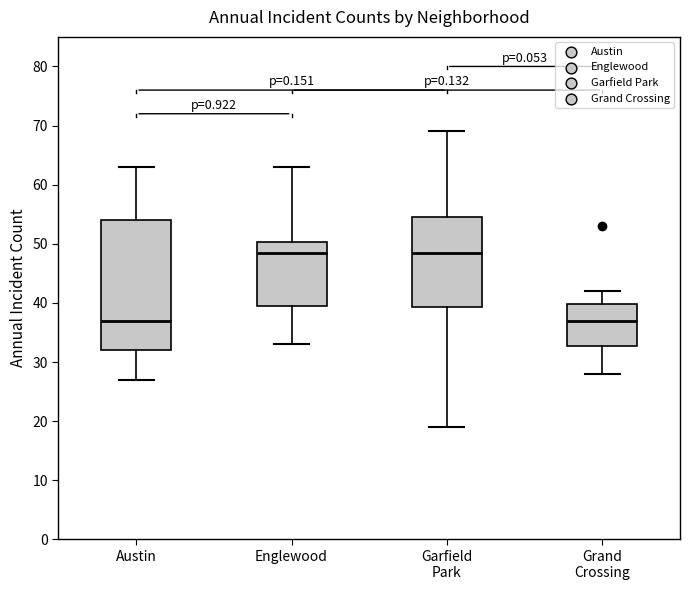

Reading left to right, transcribe this box plot: for each box, give where its median line is, the range the box spans, and where its two whiskers end, as read against the y-axis. The values are not printed on the chart, so give them approximately, as read against the axis.

Austin: median 37, box 32 to 54, whiskers 27 to 63
Englewood: median 49, box 40 to 50, whiskers 33 to 63
Garfield Park: median 49, box 39 to 55, whiskers 19 to 69
Grand Crossing: median 37, box 33 to 40, whiskers 28 to 42